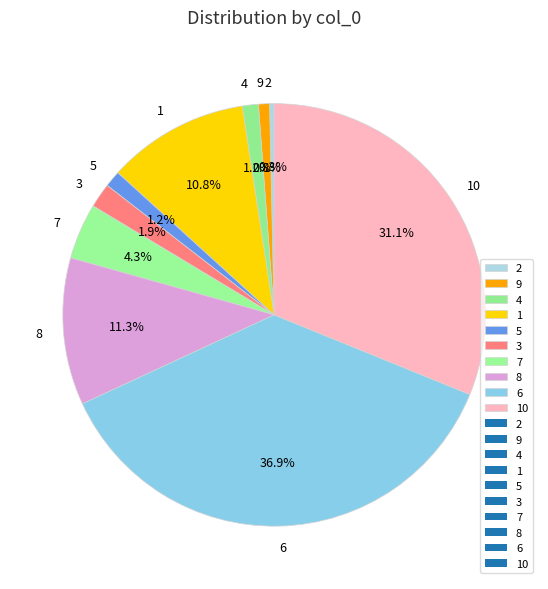

Count the number of slices in the pie.

10